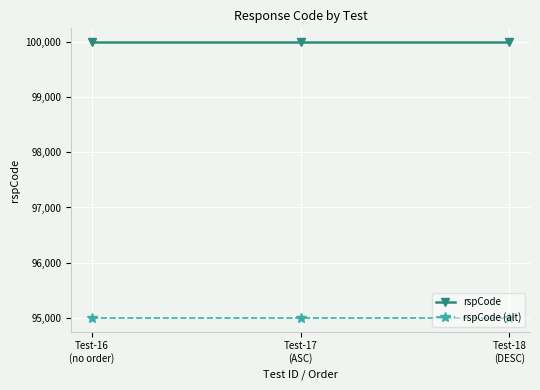

Reading left to right, transcribe all the data shown in this chart.

rspCode: 100000	100000	100000
rspCode (alt): 95000	95000	95000